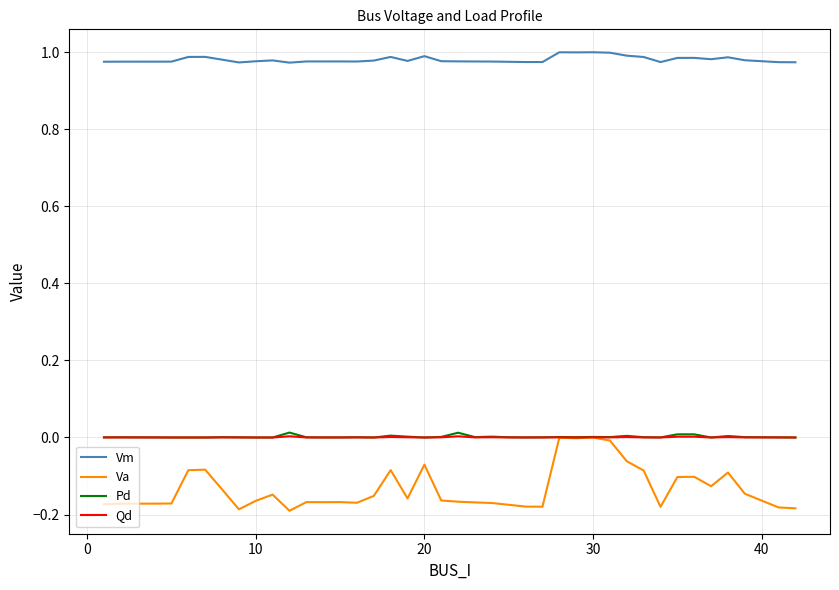

Which series has the largest total across all categories?

Vm